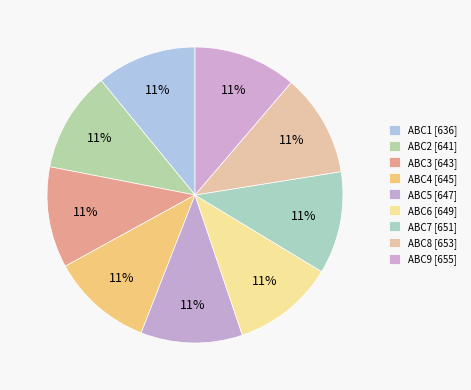

Which has a higher value, ABC4 or ABC6?

ABC6